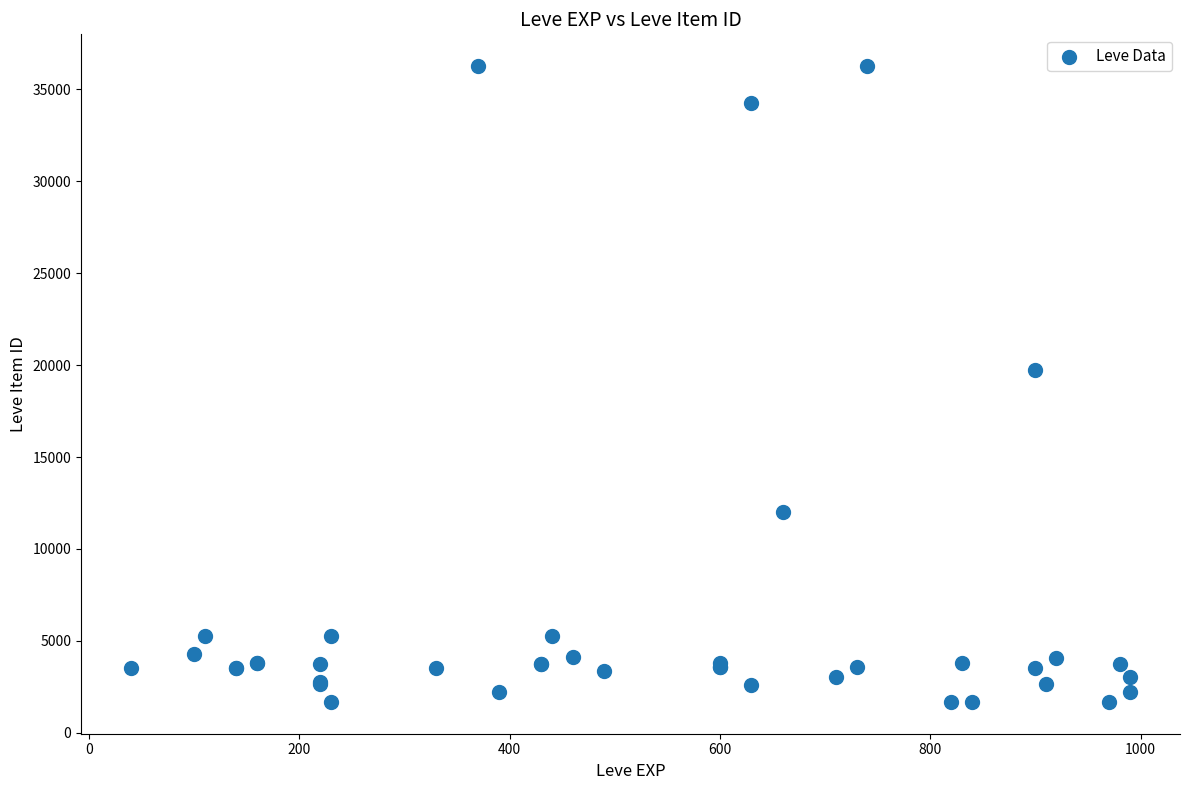

What Y value in the scatter plot is closest to 18967?

19744